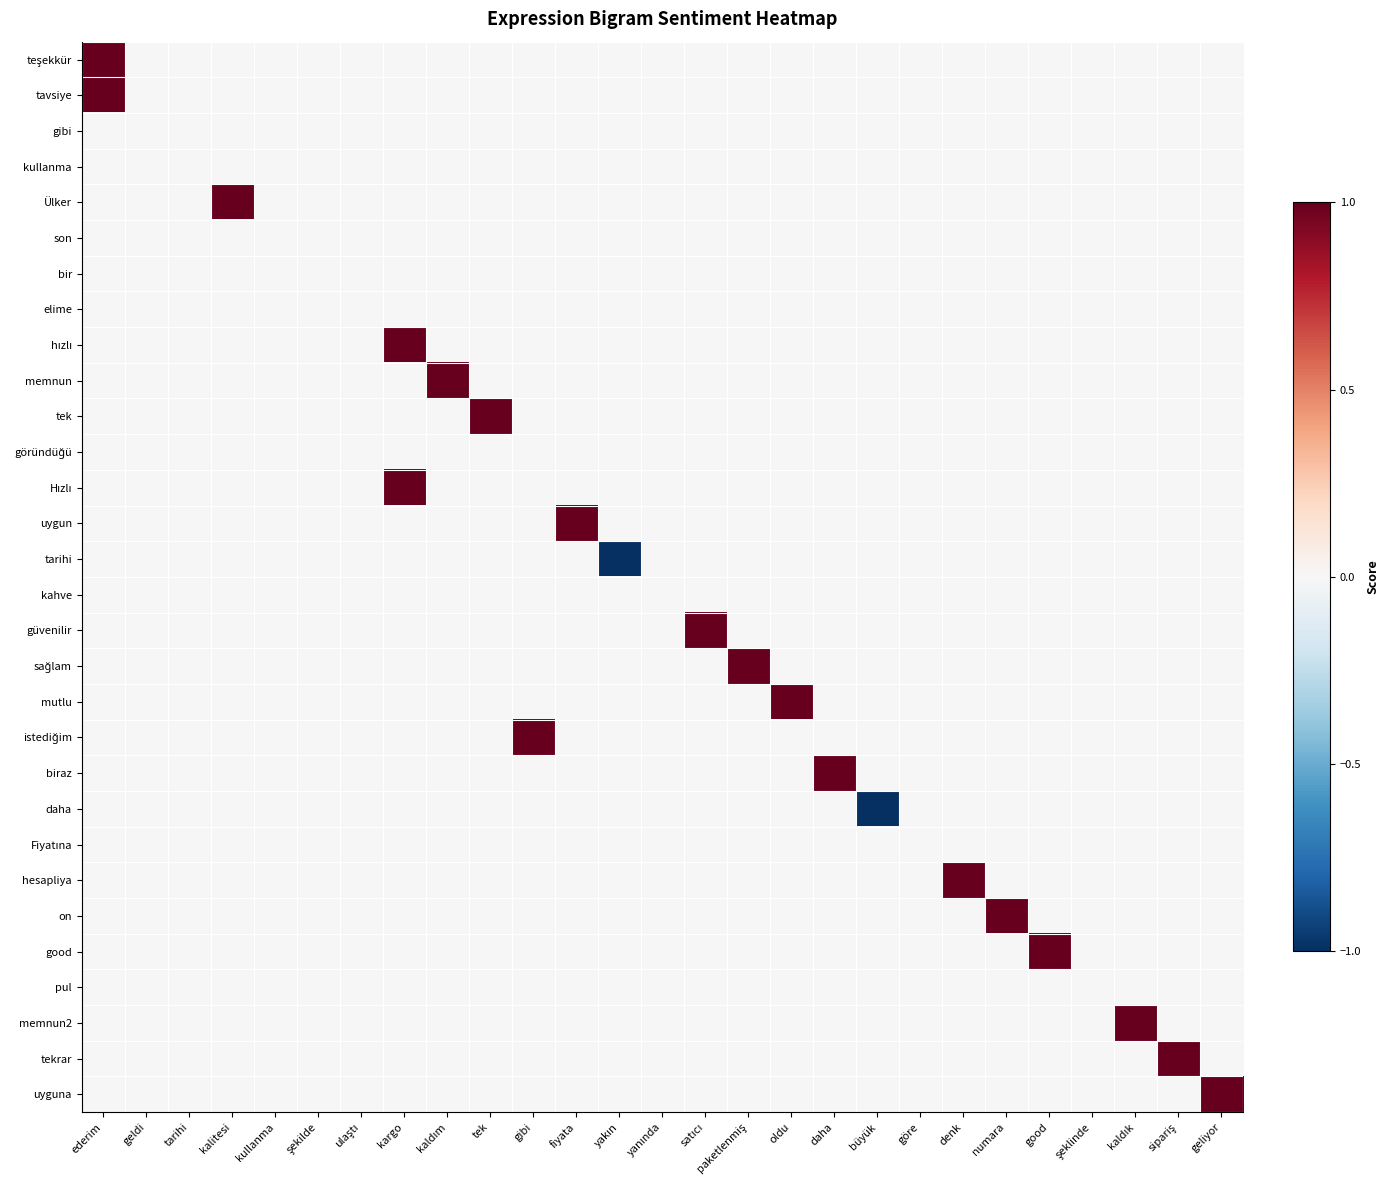

Rank the series at good from lowest to highest value.

teşekkür, tavsiye, gibi, kullanma, Ülker, son, bir, elime, hızlı, memnun, tek, göründüğü, Hızlı, uygun, tarihi, kahve, güvenilir, sağlam, mutlu, istediğim, biraz, daha, Fiyatına, hesapliya, on, pul, memnun2, tekrar, uyguna, good